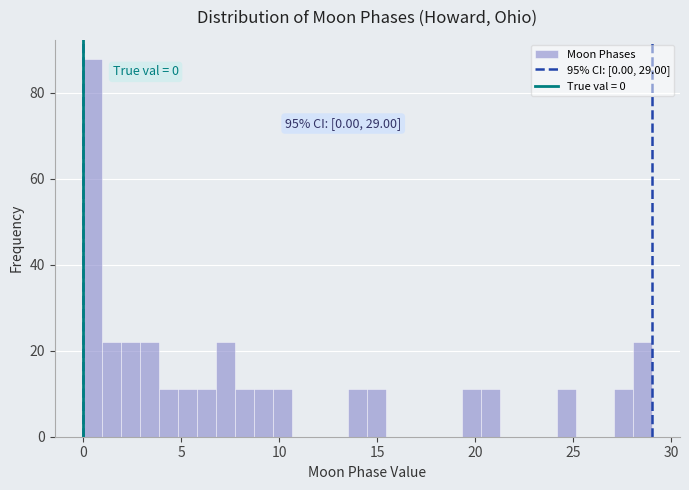

Read against the x-axis, roughly where is the centre of the tallest bar?

0.5